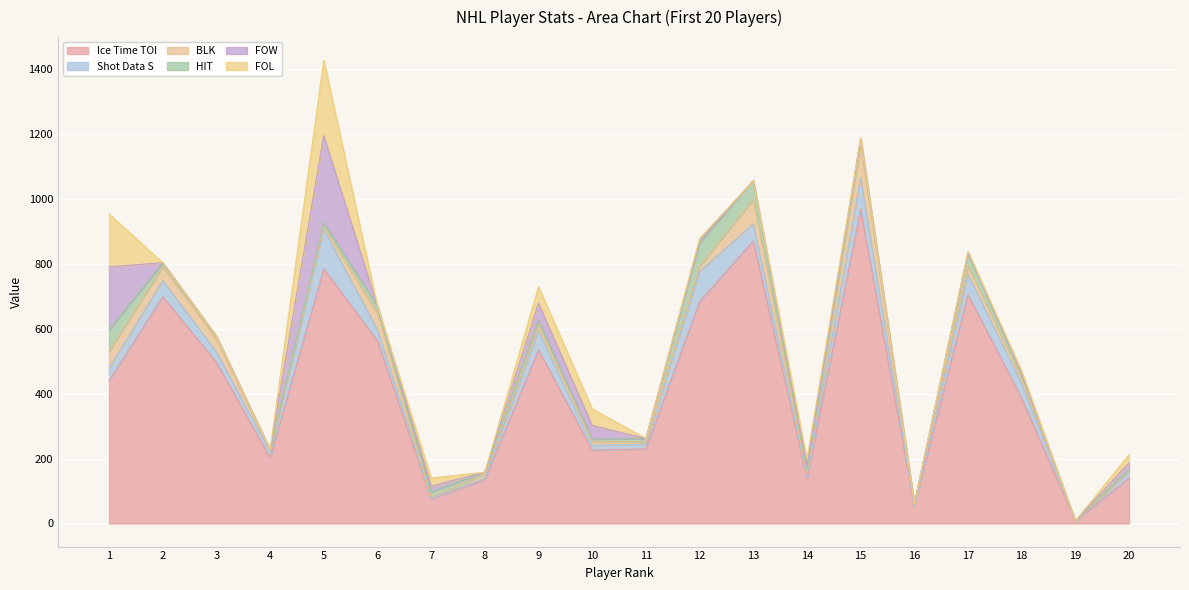

How many data points in Shot Data S are above 34?

9